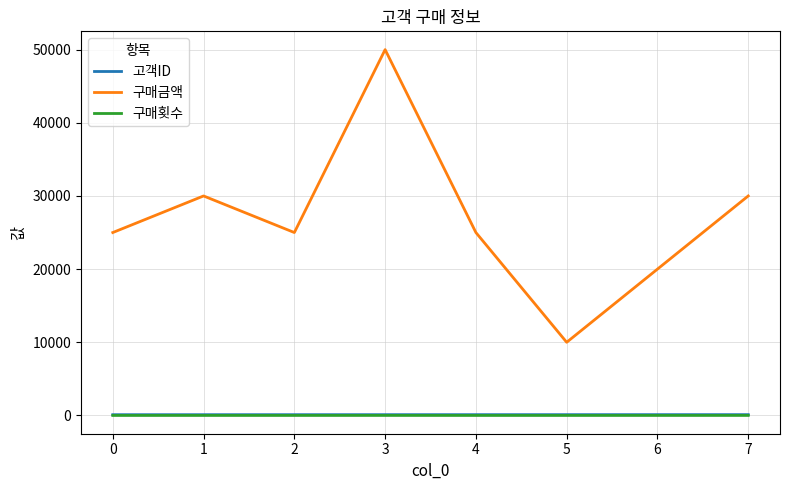

At which category does the chart reach its peak across all series?

3